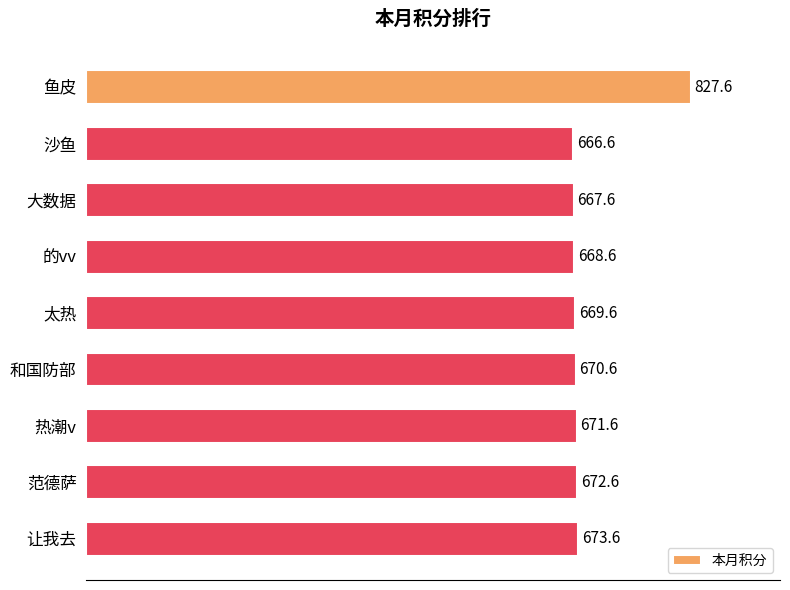

Approximately how many times larger is the value at 热潮v compared to 太热?

1.0